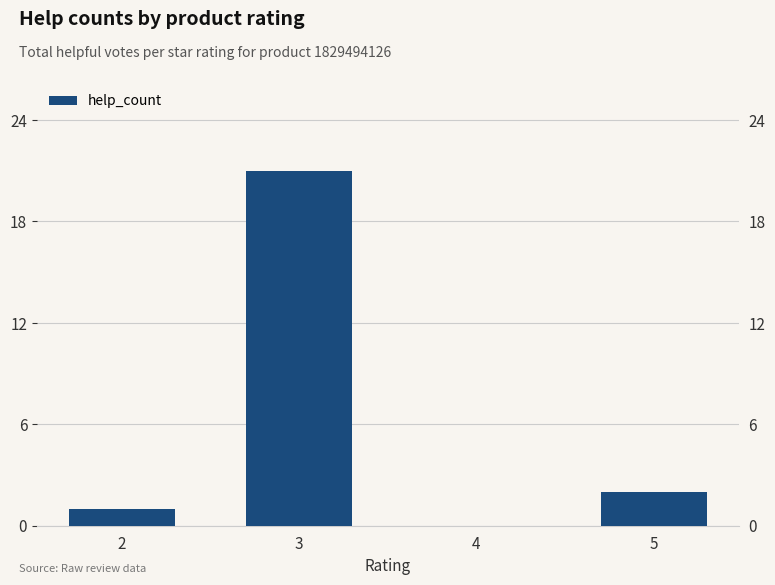

What is the difference between the maximum and second lowest values?

20